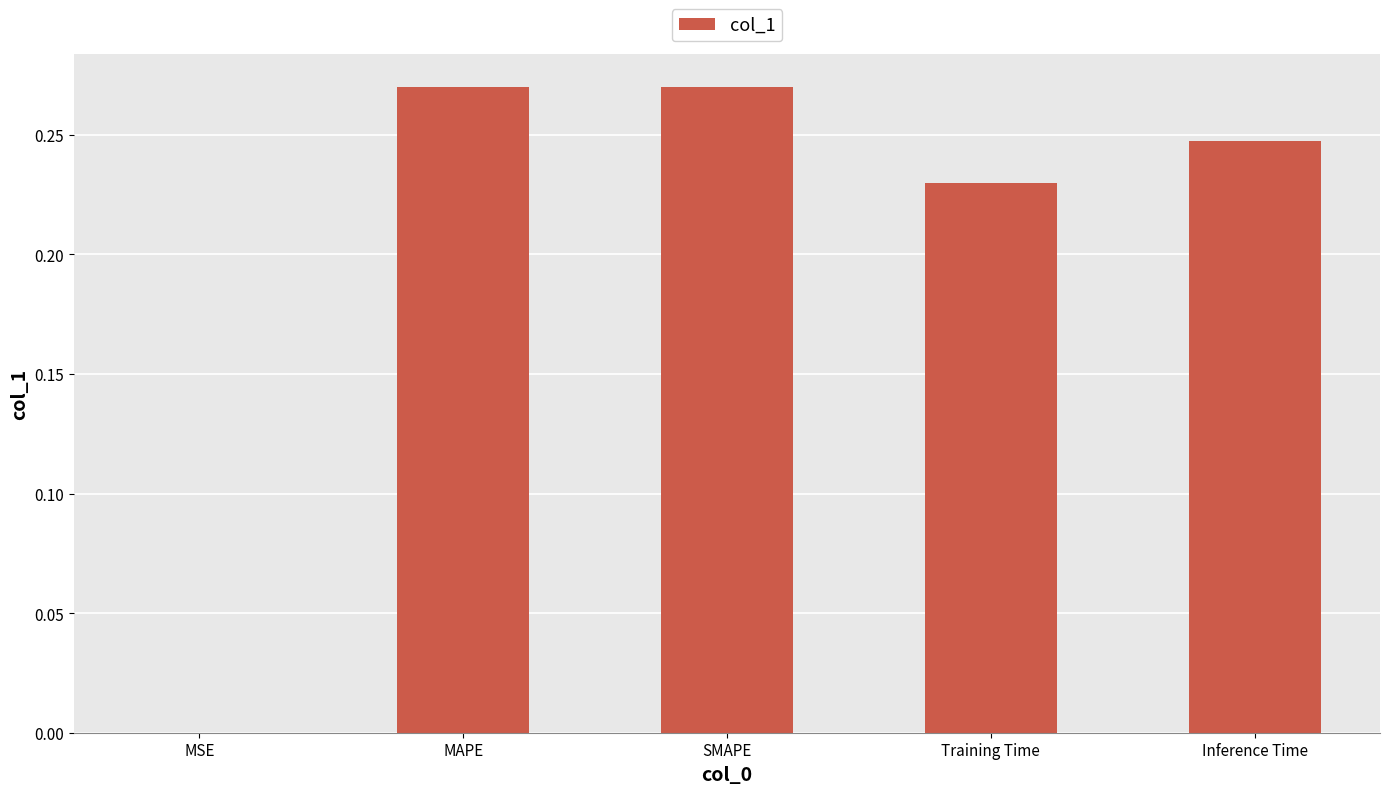

What is the sum of all values?

1.0